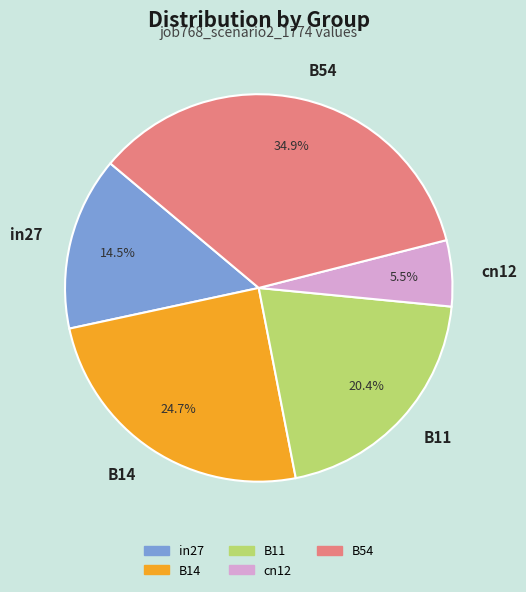

Between in27 and cn12, which is larger?

in27